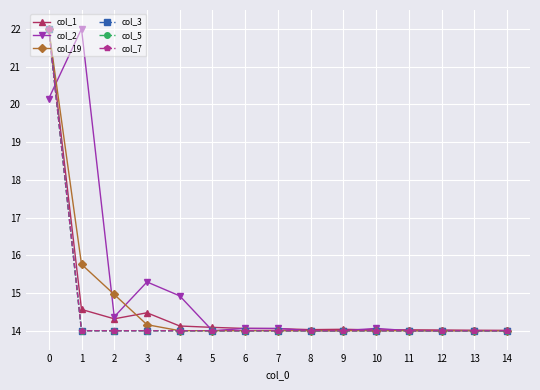

What is the difference between the col_7 values at 0 and 8?

8.0